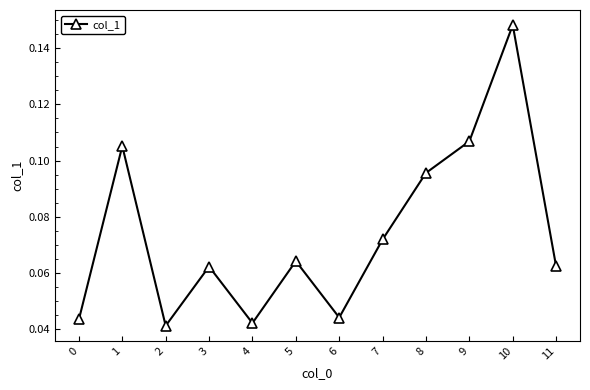

How many points are higher than both their immediate neighbors (excluding endpoints)?

4